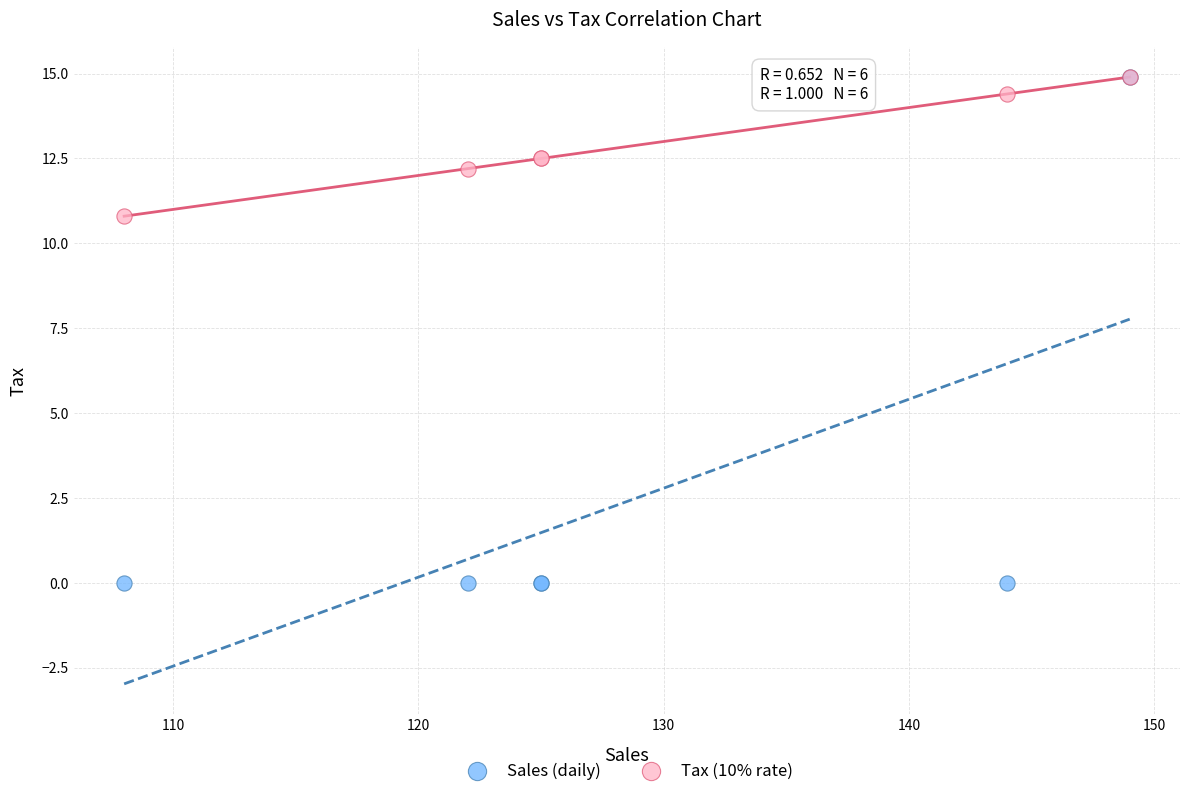

In the Tax (10% rate) series, what Y value is closest to 12?

12.2